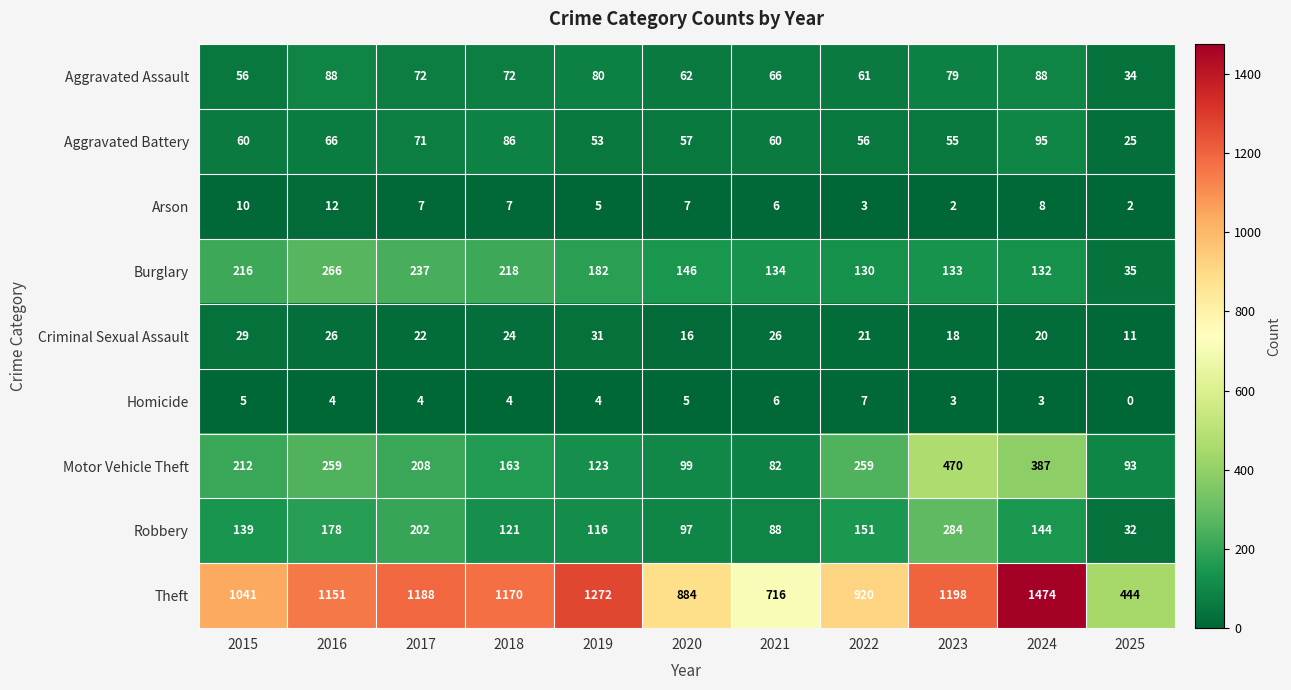

At how many categories does at least one series exceed 384?

11